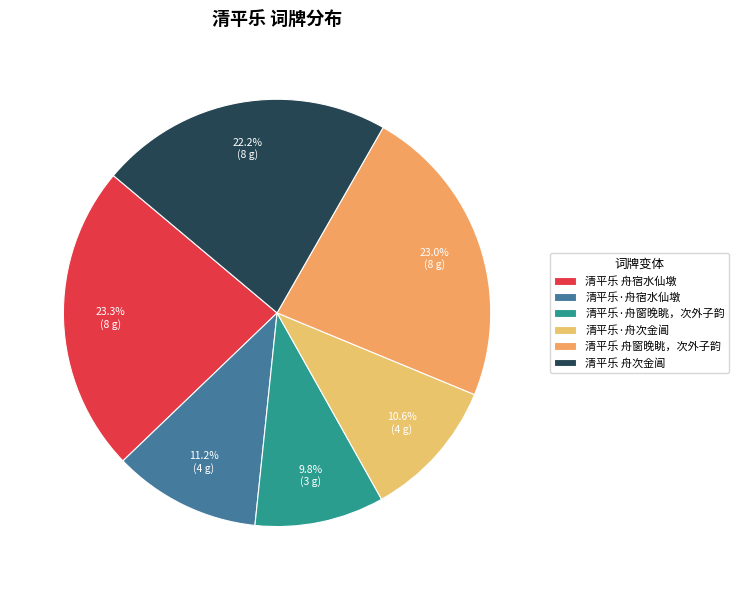

Which has a higher value, 清平乐·舟宿水仙墩 or 清平乐 舟宿水仙墩?

清平乐 舟宿水仙墩